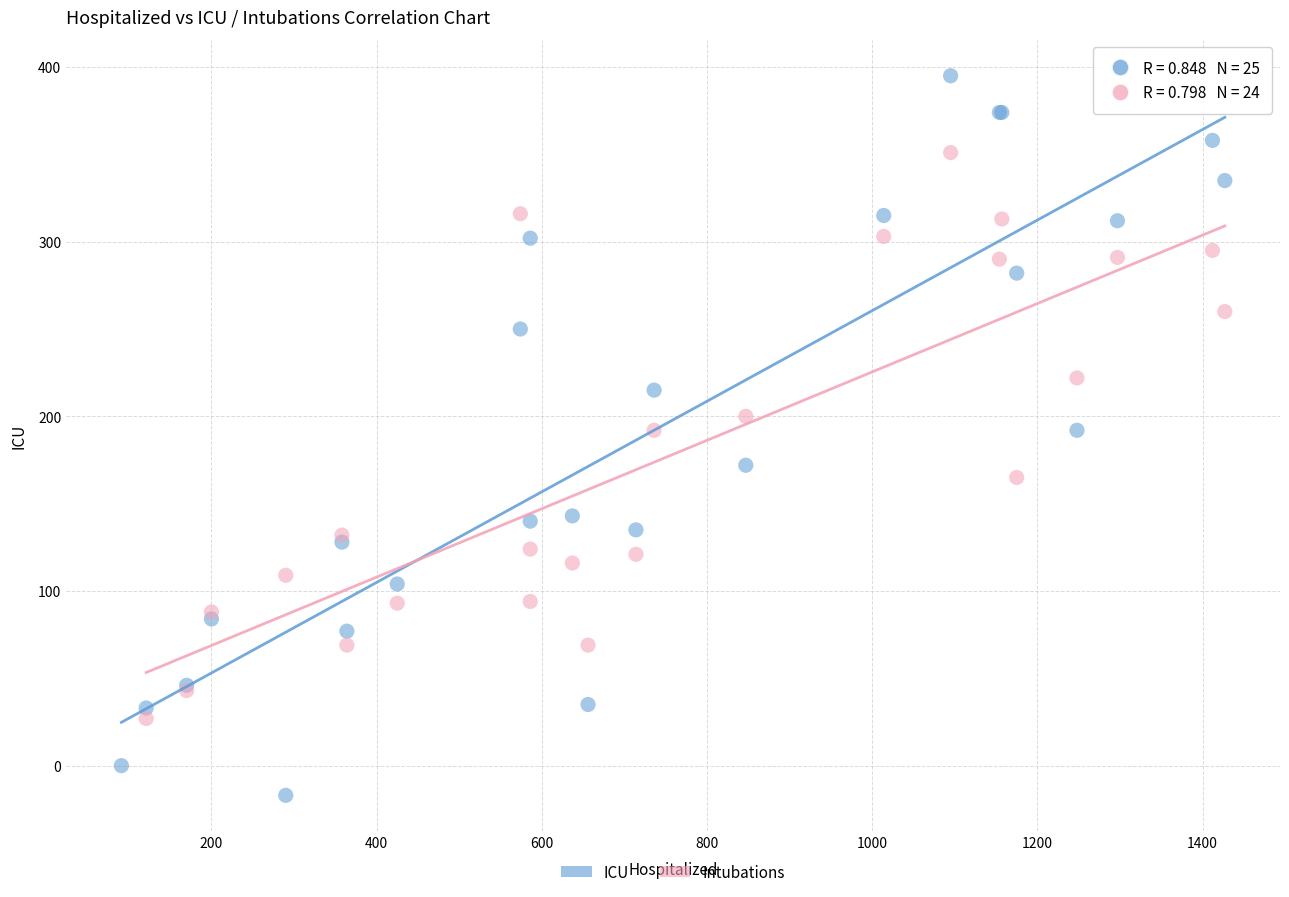

Which series reaches the minimum Y coordinate?

ICU